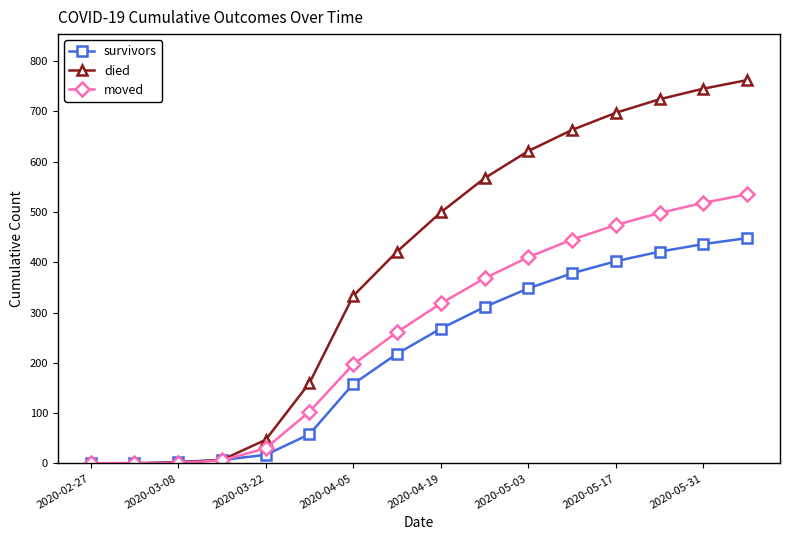

Rank the series by their maximum value, from highest to lowest.

died, moved, survivors